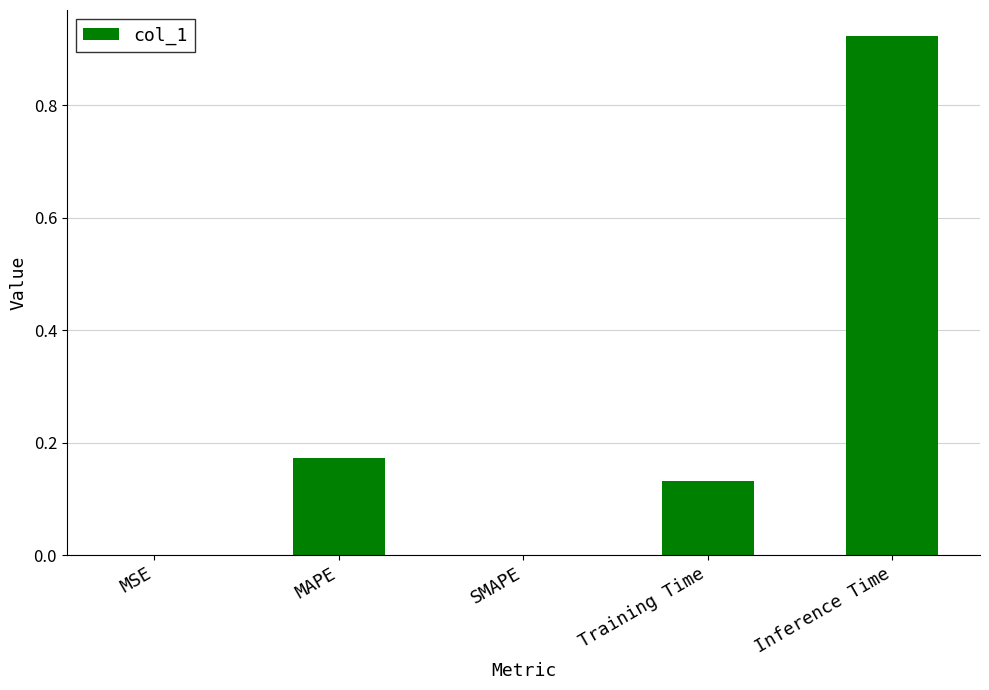

Which label corresponds to the largest value in the chart?

Inference Time